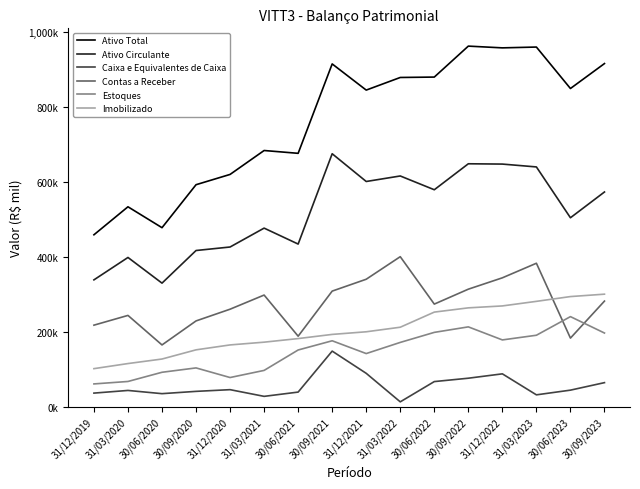

Where is Ativo Circulante nearest to the value 503302?

30/06/2023